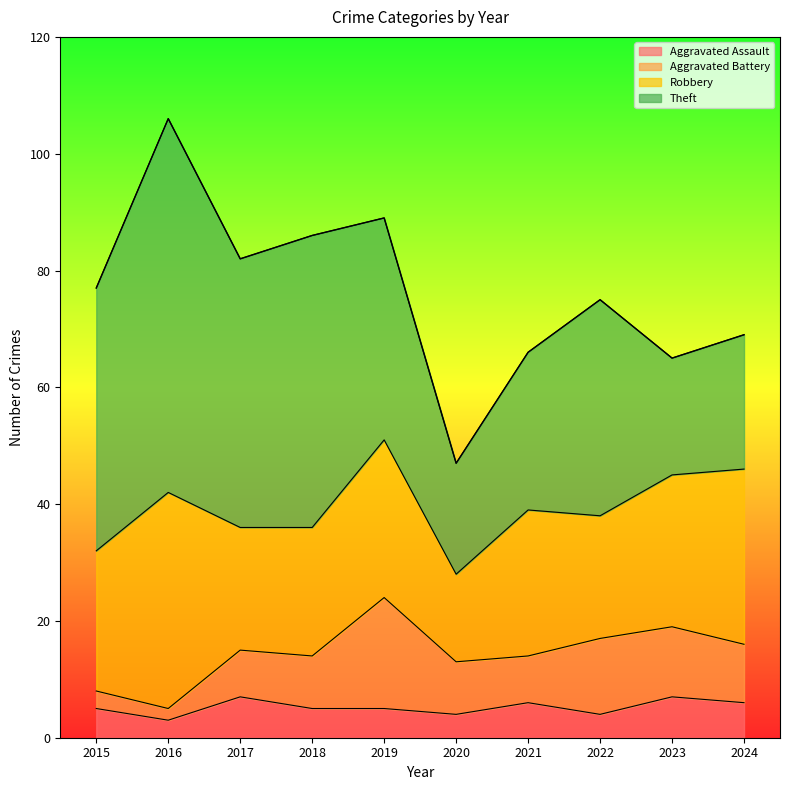

How many data points in Robbery are above 25?

4